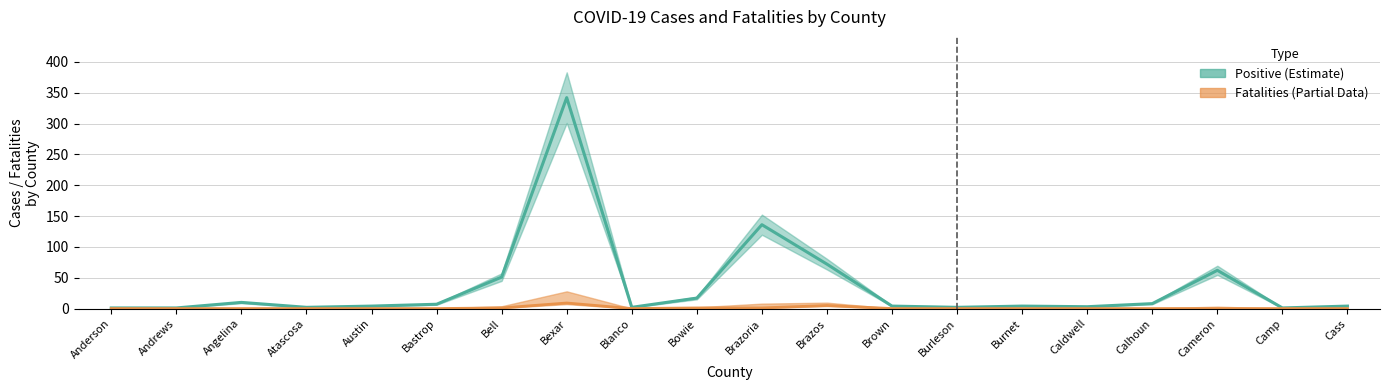

At how many categories does at least one series exceed 76?

2